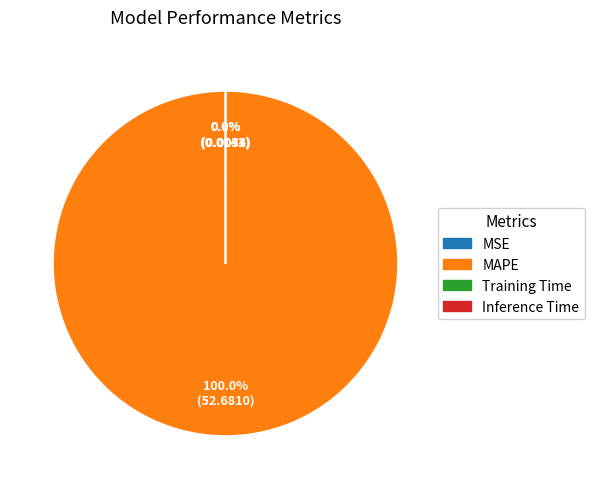

Which slice represents more than half of the pie?

MAPE